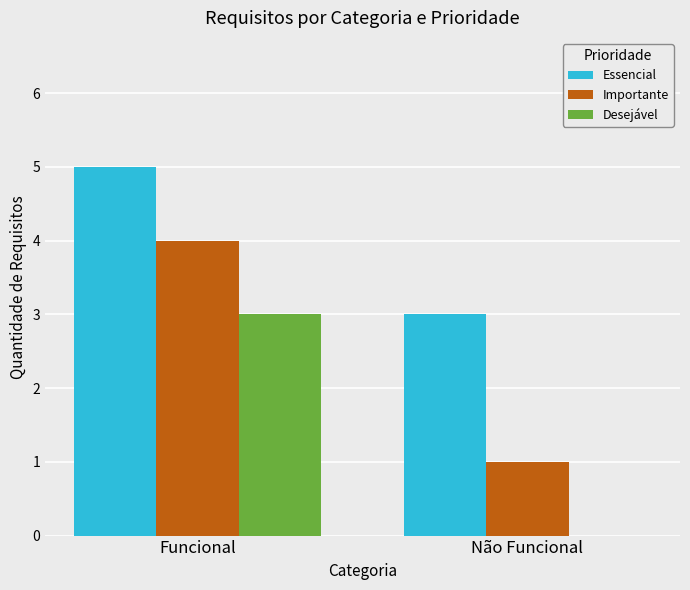

Is it true that Importante equals 2 at Funcional?

False